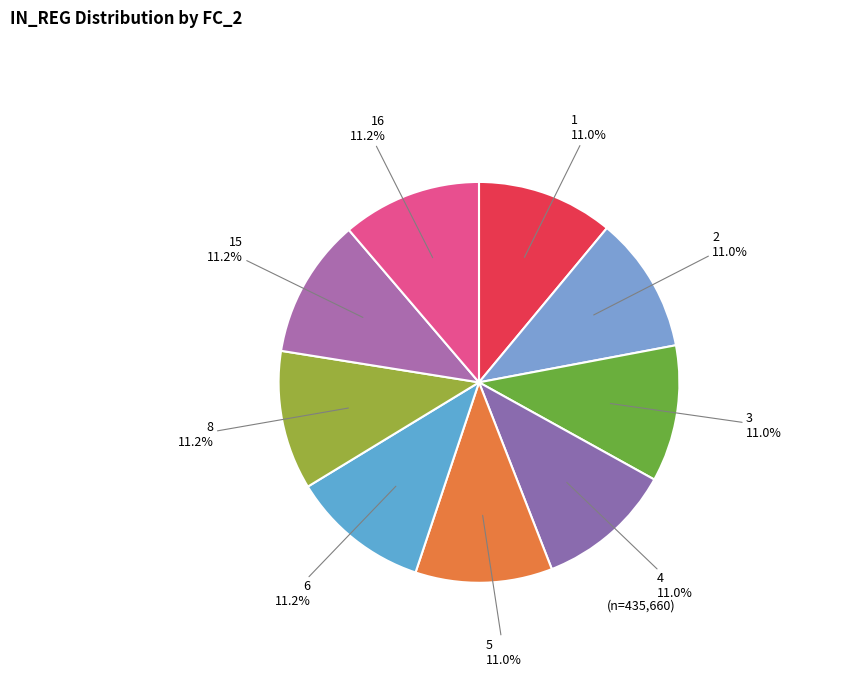

Does any single category account for the majority?

No